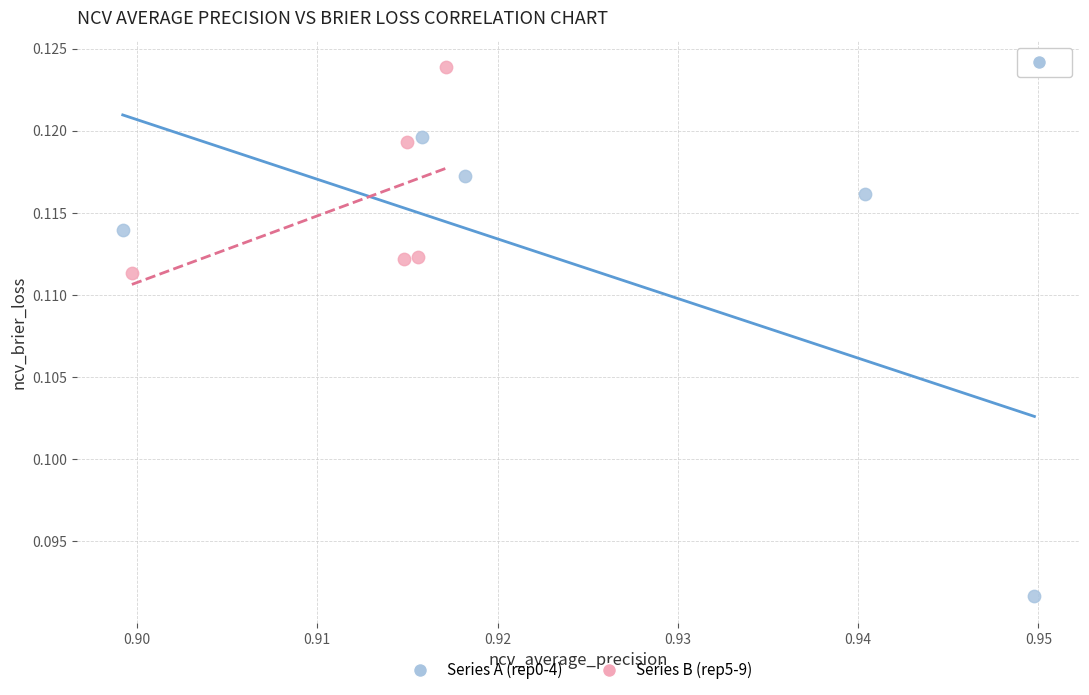

Which series has the widest spread of Y values?

Series A (rep0-4)